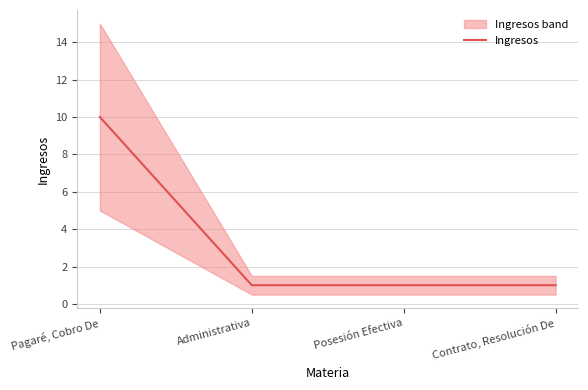

List the labels in order of value, largest first.

Pagaré, Cobro De, Administrativa, Posesión Efectiva, Contrato, Resolución De